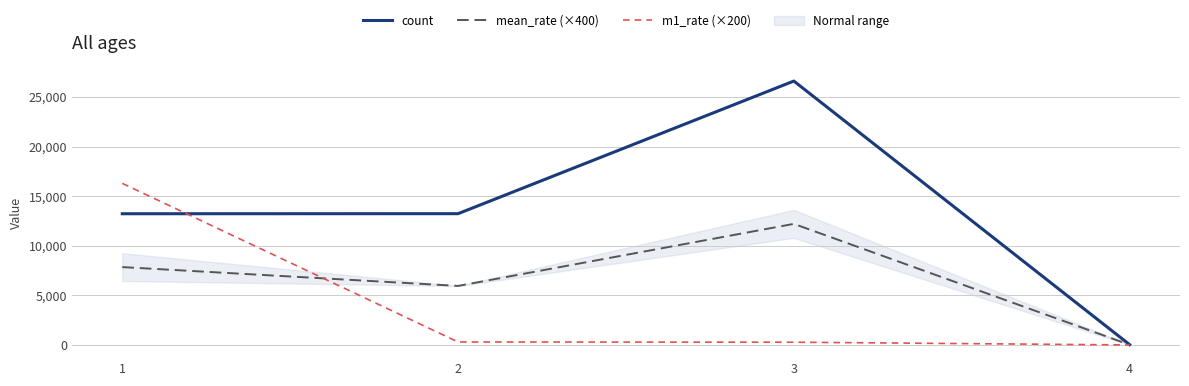

The mean_rate (×400) series shows 1954.9 at 2. True or false?

False